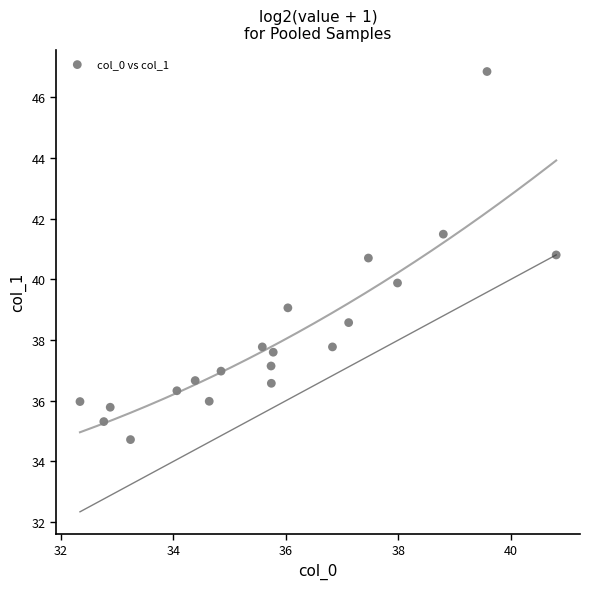

What is the range of Y values (max minus min)?

12.1